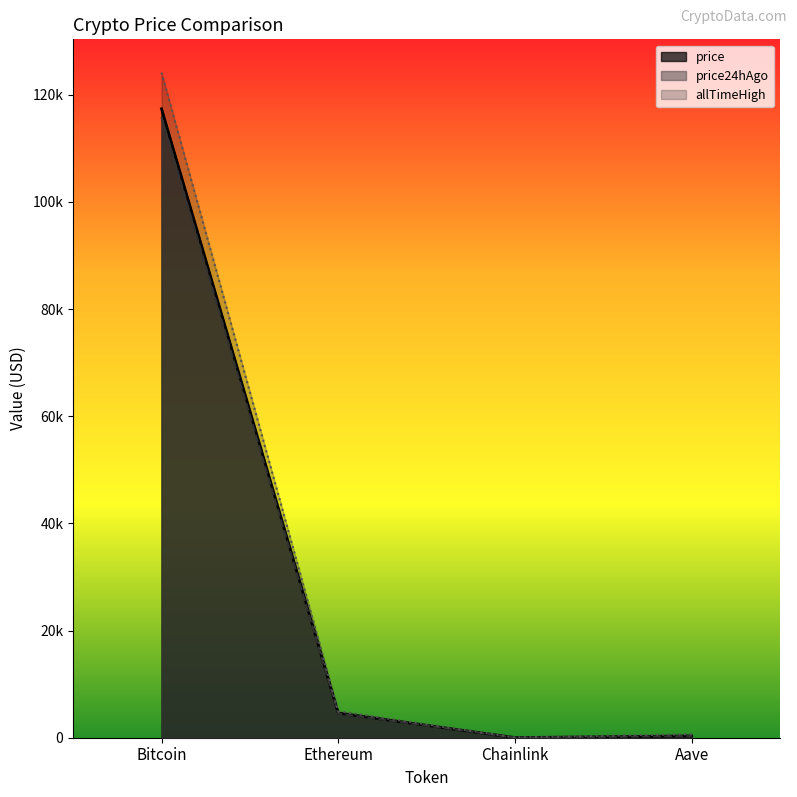

Which category has the lowest value in the price series?

Chainlink